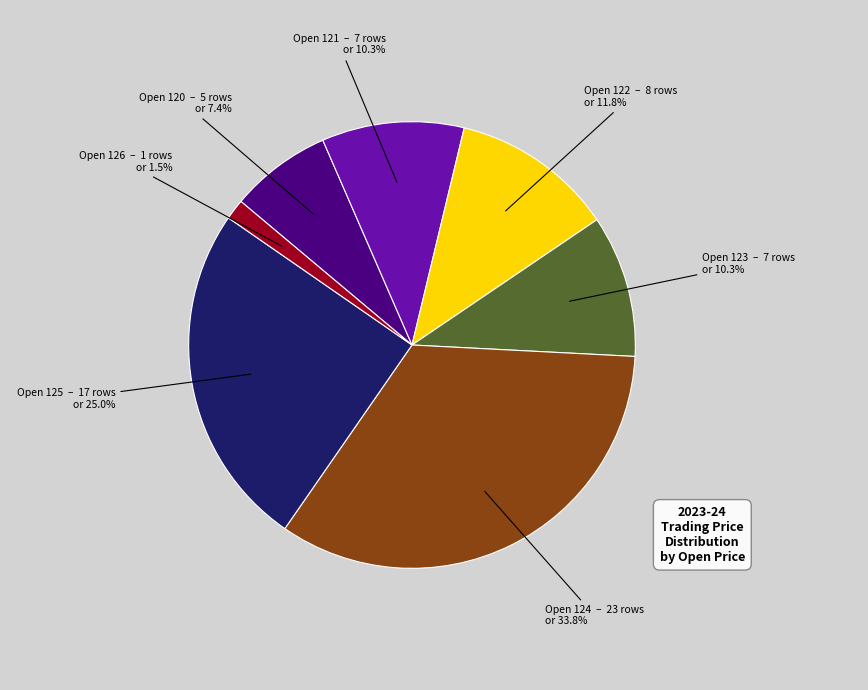

Does any single category account for the majority?

No